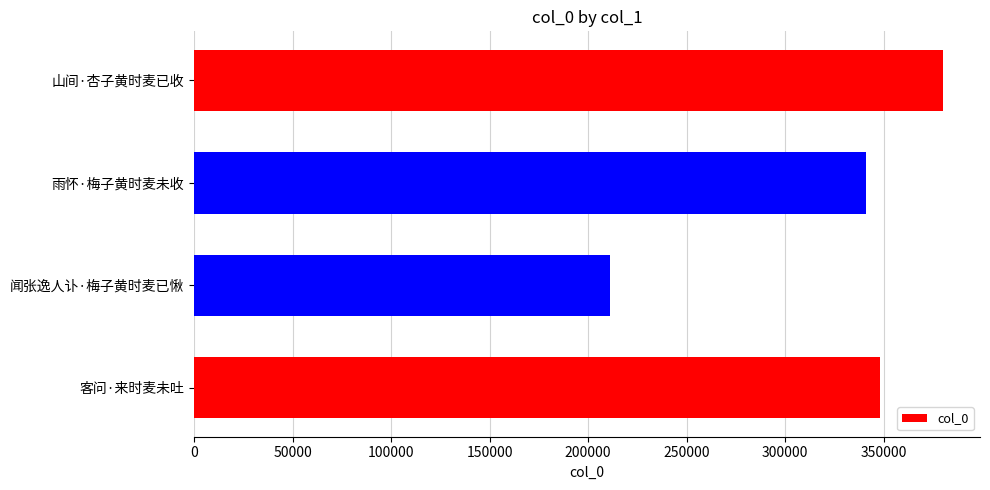

Read the value at 雨怀·梅子黄时麦未收, to the nearest 50.

341200